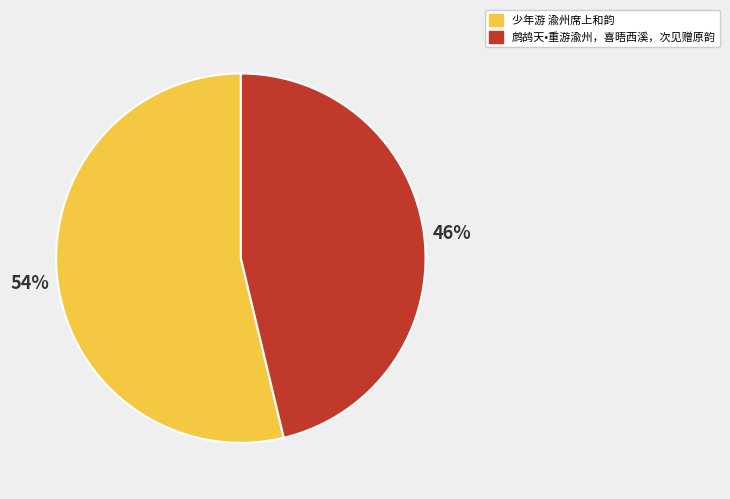

Do 鹧鸪天•重游渝州，喜晤西溪，次见赠原韵 and 少年游 渝州席上和韵 together represent more than half of the pie?

Yes